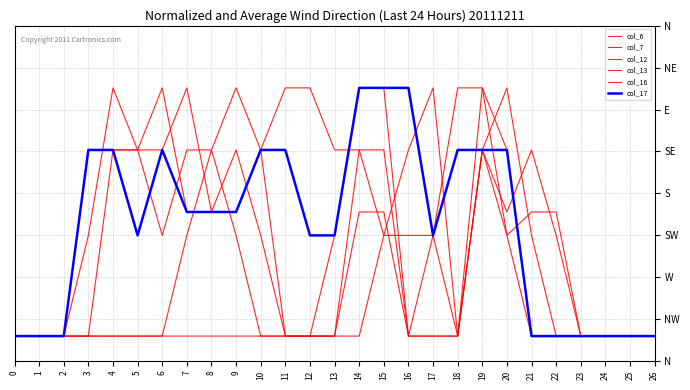

Is it true that col_7 equals -0.8 at 4?

False